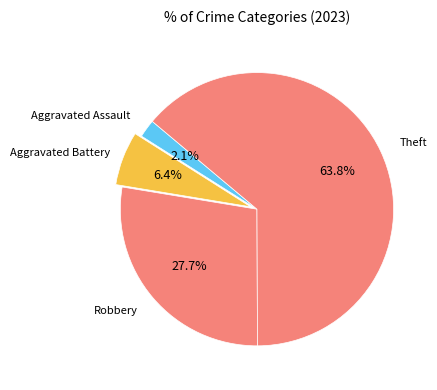

How many slices are in this pie chart?

4